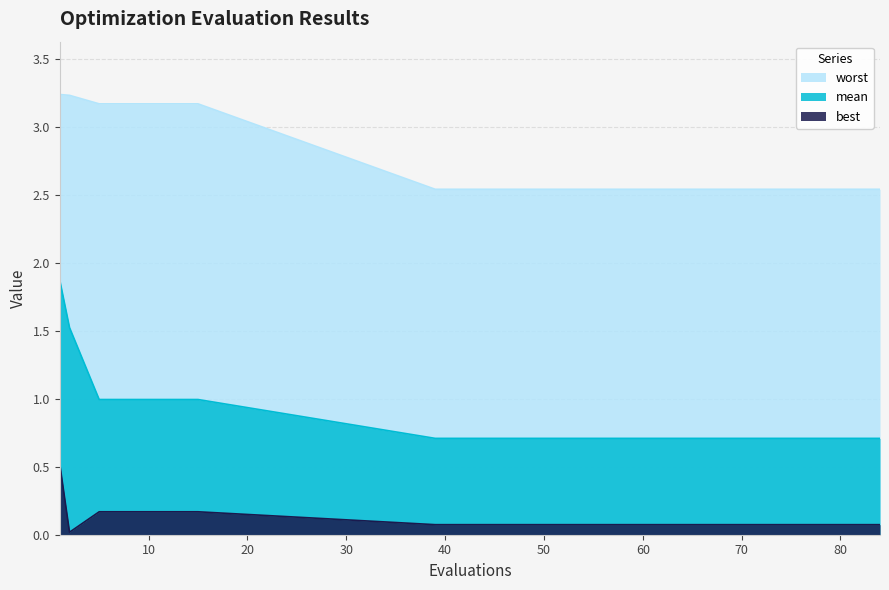

What are all the series names shown in the legend?

worst, mean, best